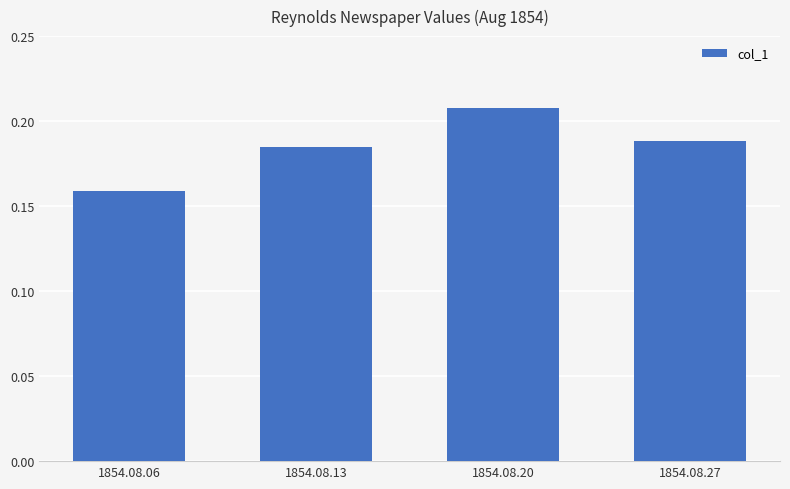

Which category has the highest value across all series?

1854.08.20